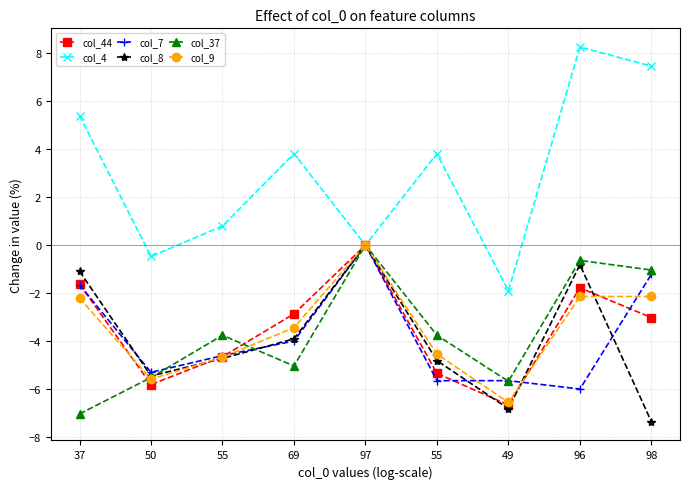

Which series has the largest range (max minus min)?

col_4